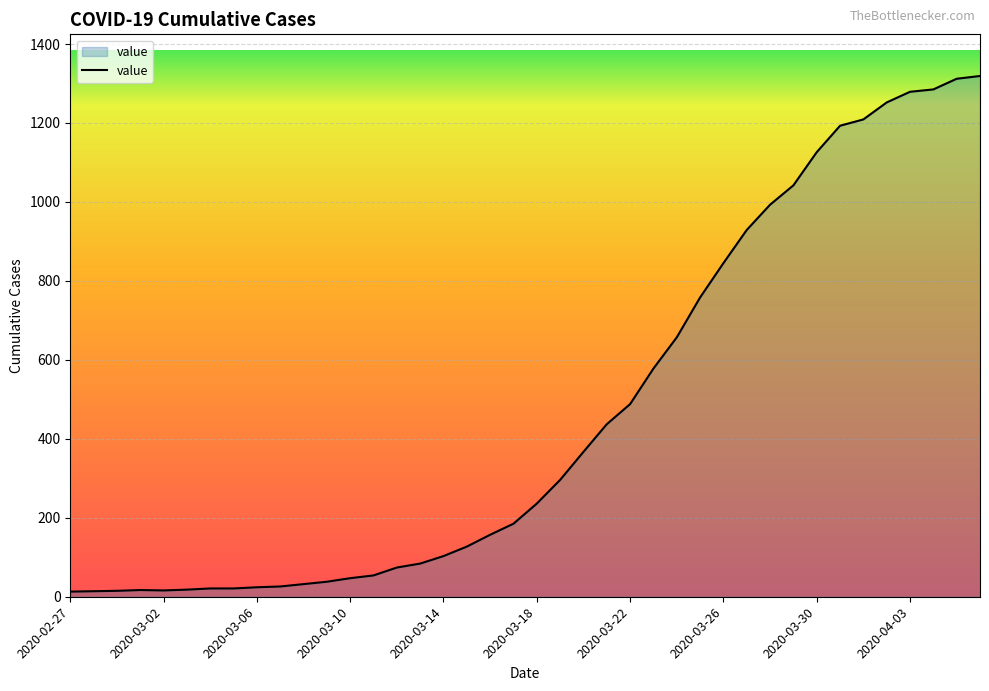

What is the average value?

467